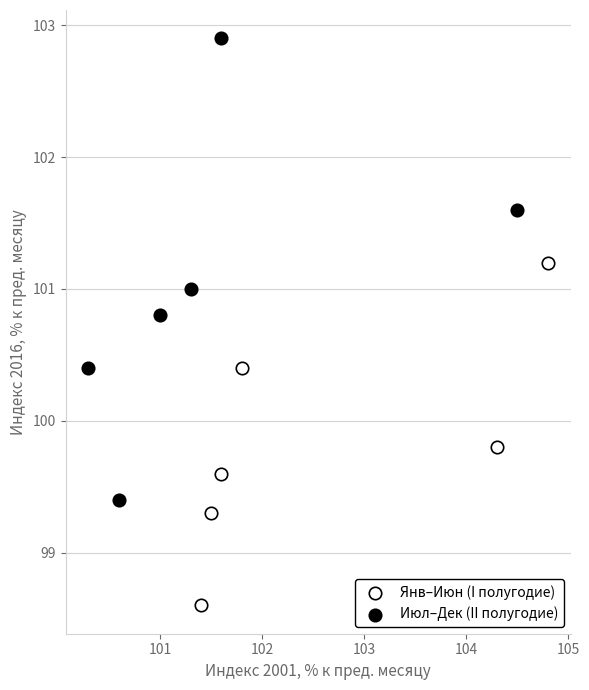

Which series contains the lowest Y value?

Янв–Июн (I полугодие)